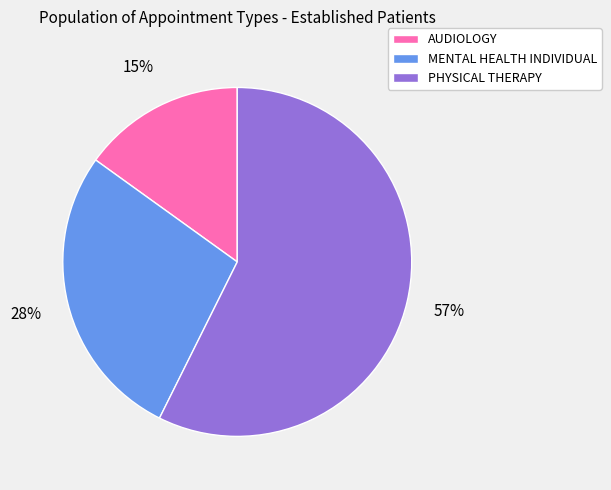

Which has a higher value, AUDIOLOGY or MENTAL HEALTH INDIVIDUAL?

MENTAL HEALTH INDIVIDUAL